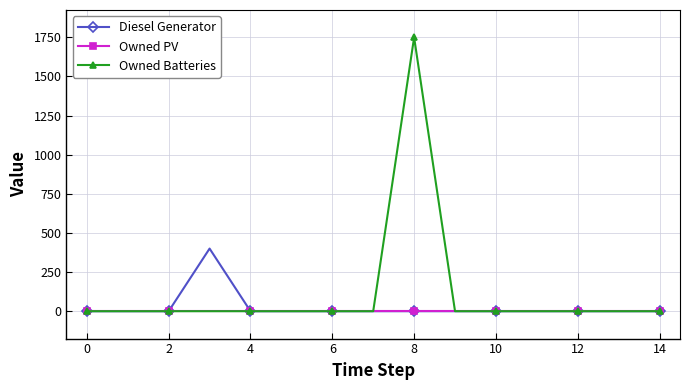

List the series in order of their peak value, lowest first.

Owned PV, Diesel Generator, Owned Batteries